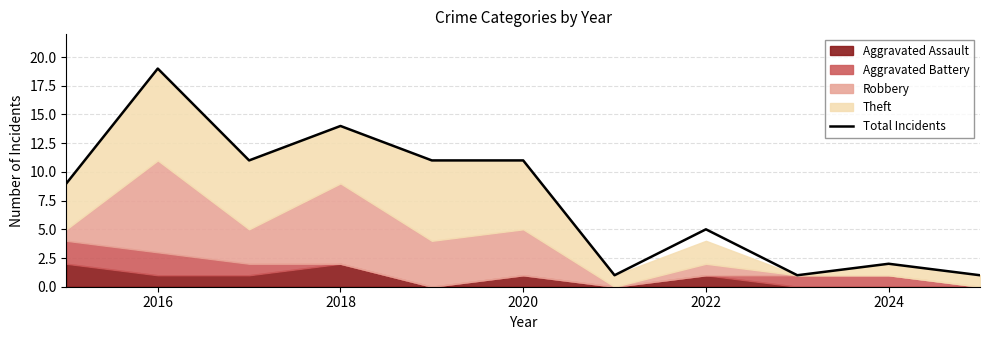

What is the approximate value at 2022, to the nearest 10?

10